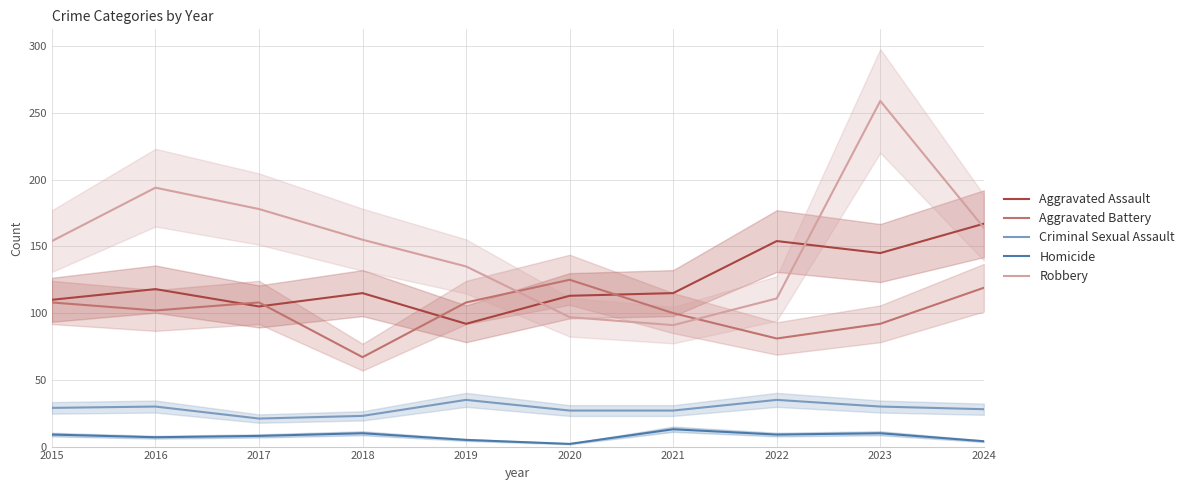

Reading left to right, list all the values displayed in this chart.

Aggravated Assault: 110	118	105	115	92	113	115	154	145	167
Aggravated Battery: 108	102	108	67	108	125	100	81	92	119
Criminal Sexual Assault: 29	30	21	23	35	27	27	35	30	28
Homicide: 9	7	8	10	5	2	13	9	10	4
Robbery: 154	194	178	155	135	97	91	111	259	164